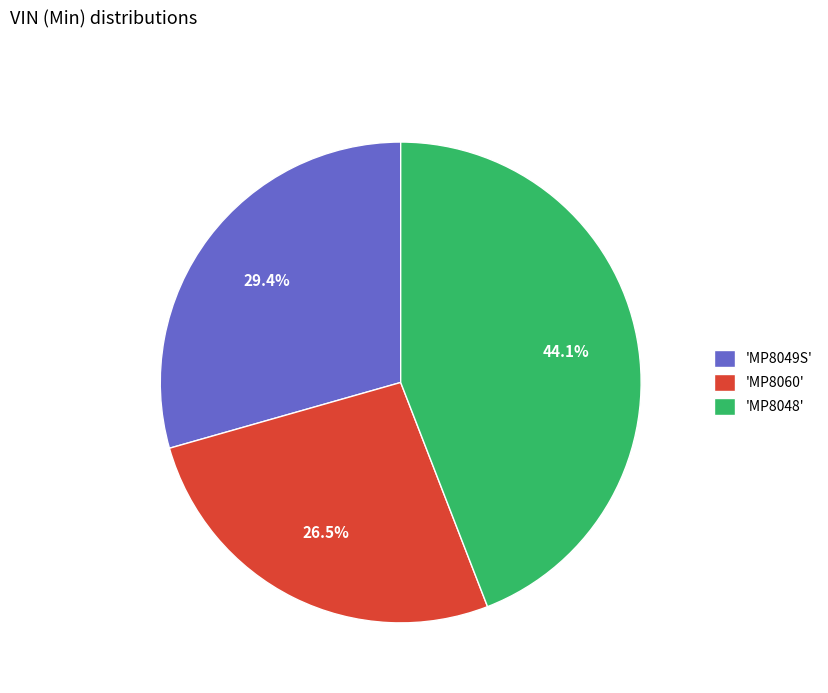

Is there a majority slice in this chart?

No